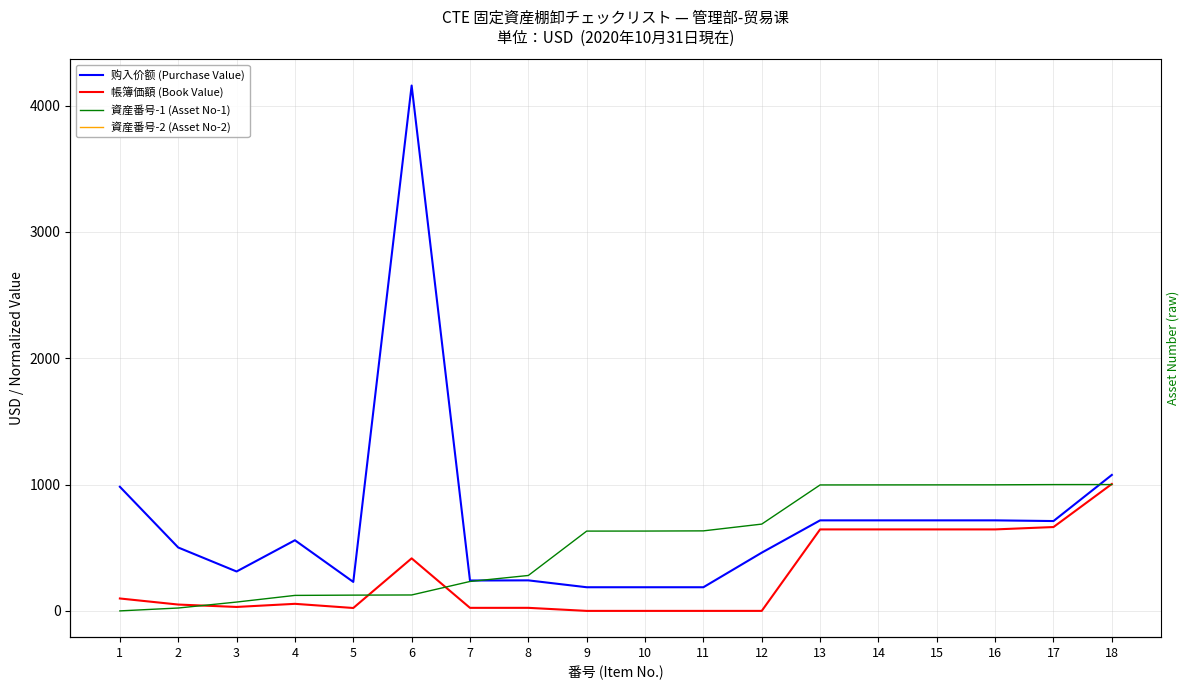

Which series has the largest total across all categories?

购入价额 (Purchase Value)